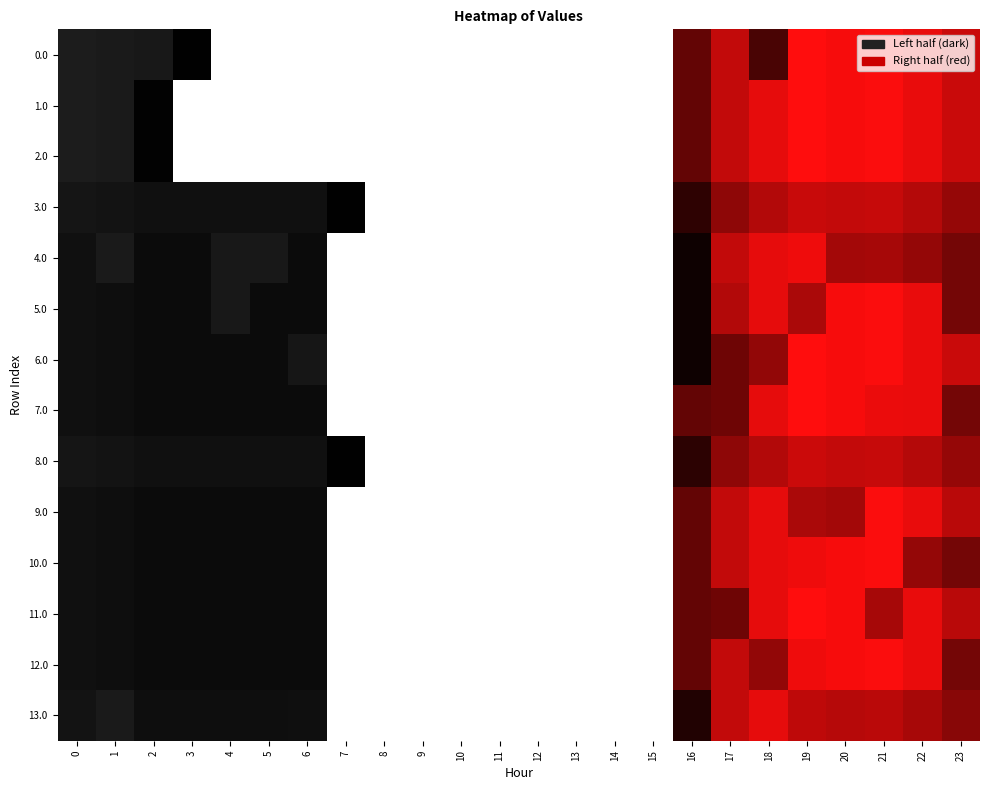

Which label corresponds to the largest value in the chart?

19